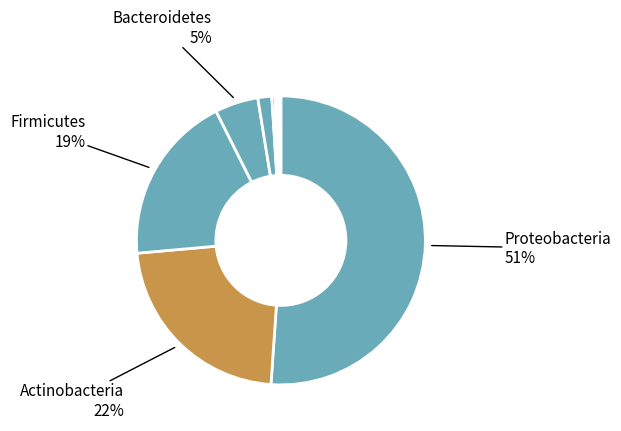

What is the majority slice?

Proteobacteria